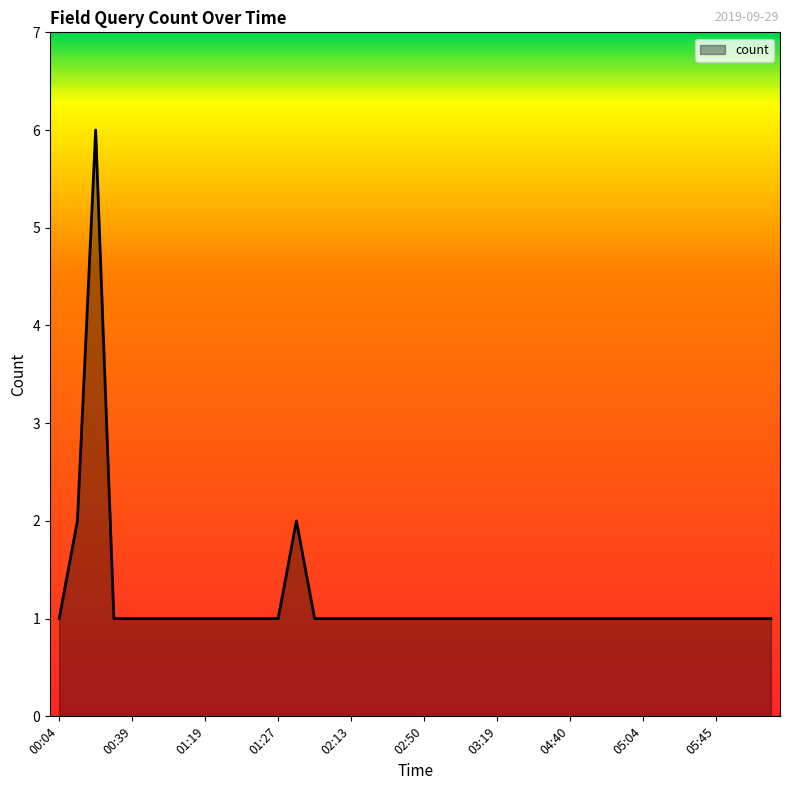

What is the difference between the maximum and minimum values?

5